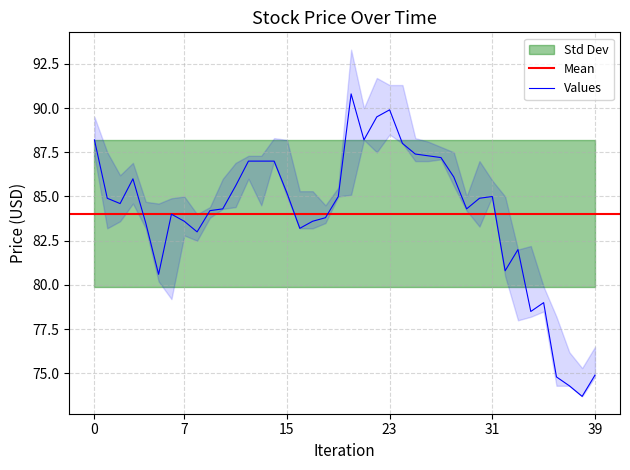

True or false: close and high intersect in this chart.

False